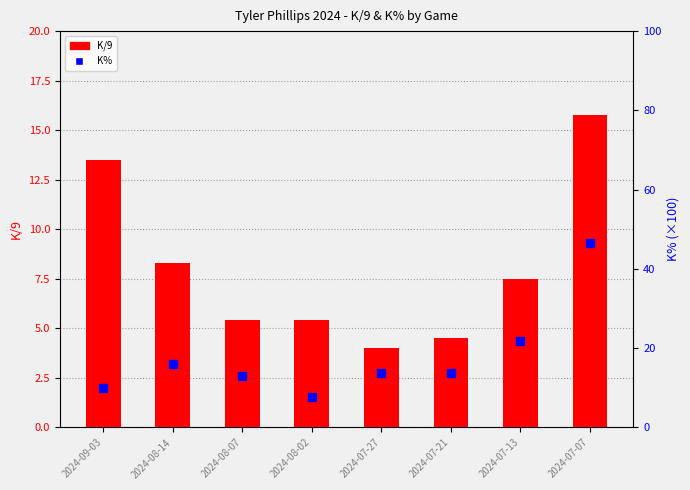

Which label corresponds to the smallest value in the chart?

2024-07-27